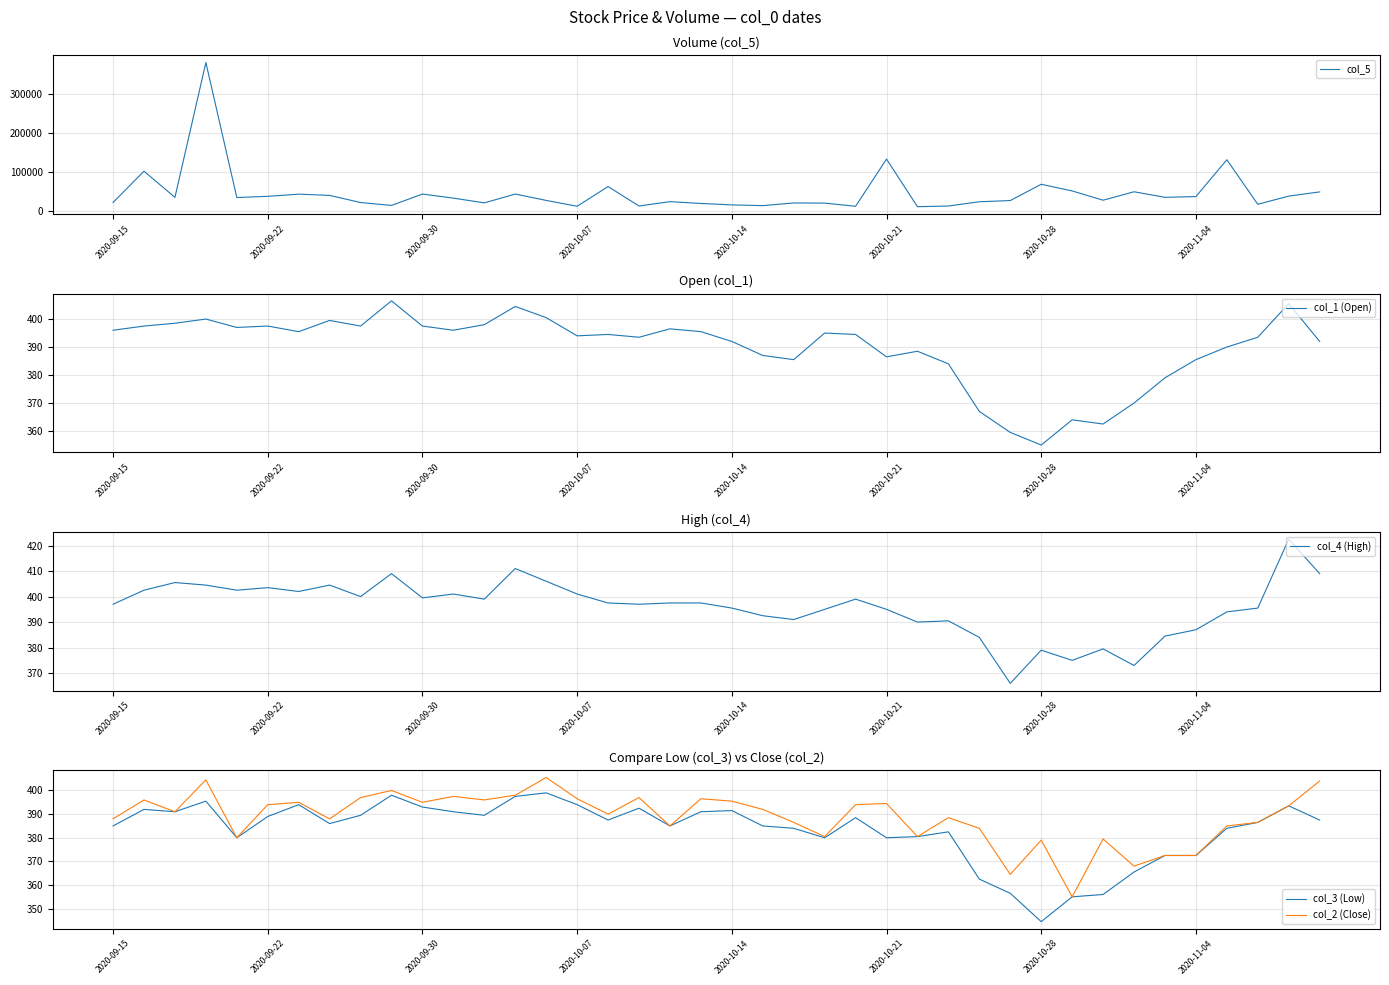

Is it true that col_2 (Close) equals 394.5 at 2020-10-21?

True